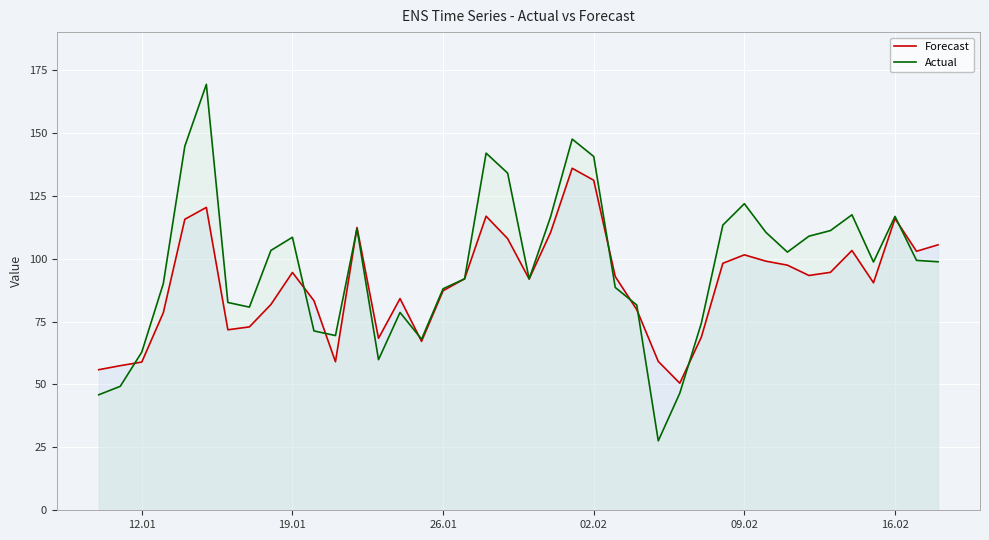

What are all the series names shown in the legend?

Forecast, Actual